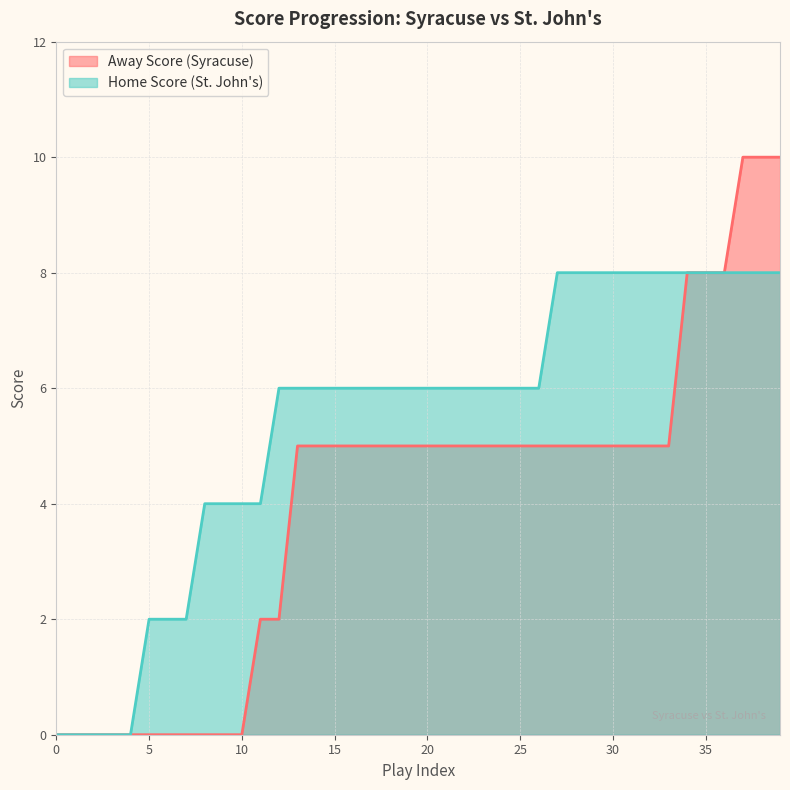

How many values in the Away Score series are below 5?

13